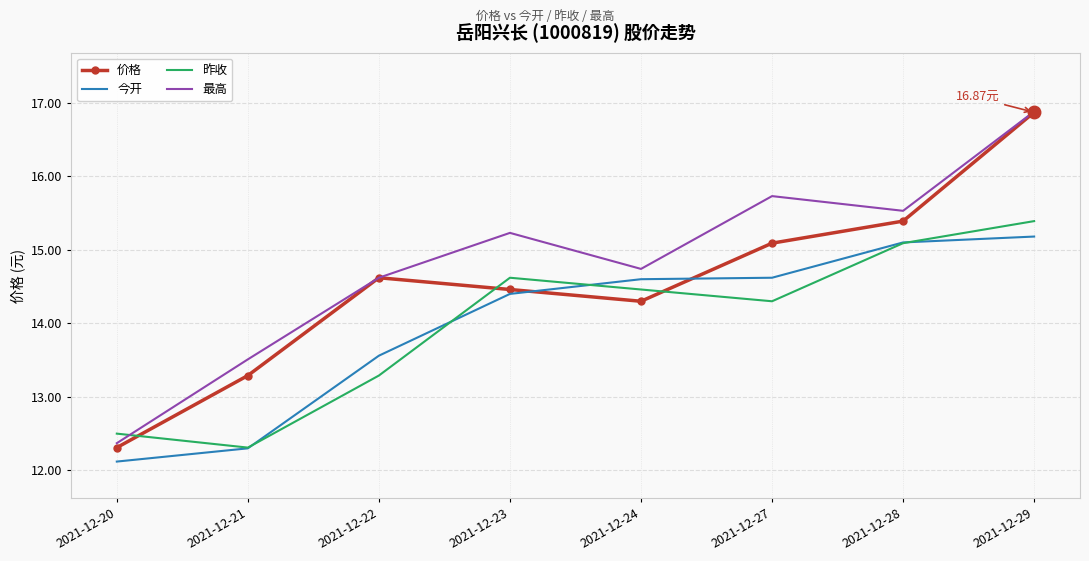

The 昨收 series shows 5.7 at 2021-12-28. True or false?

False